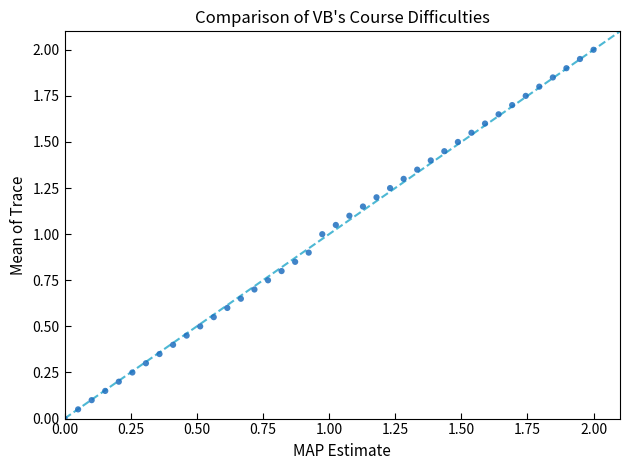

What is the range of Y values (max minus min)?

2.0